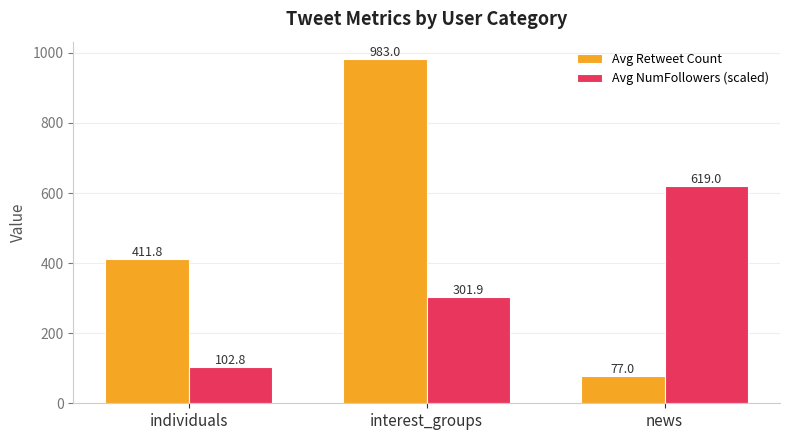

Reading right to left, transcribe all the data shown in this chart.

Avg Retweet Count: 77.0	983.0	411.8
Avg NumFollowers (scaled): 619.0	301.9	102.8